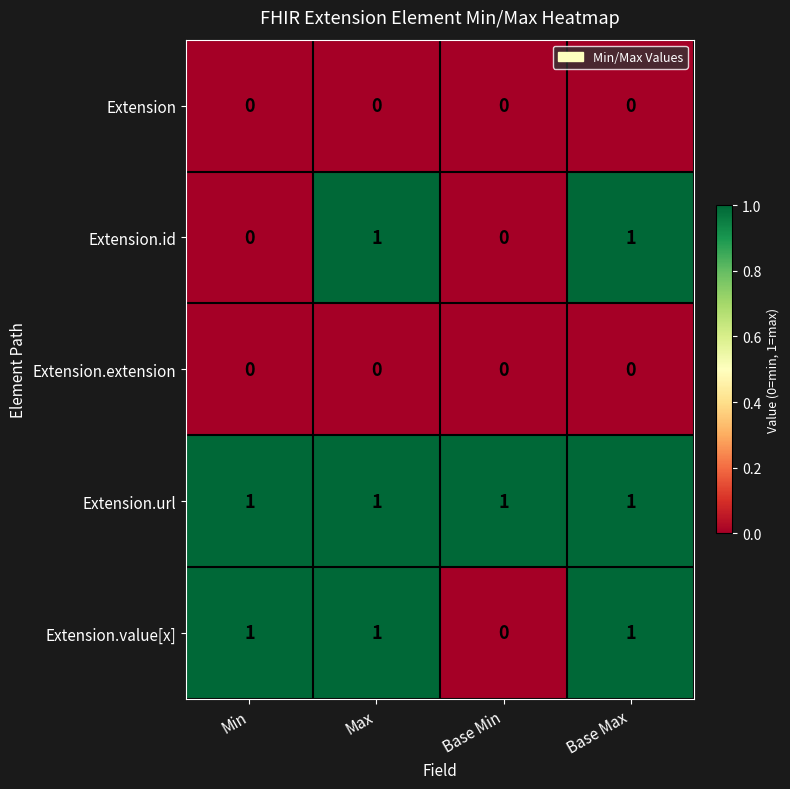

Count the Extension.value[x] values in the range 1 to 2.

3